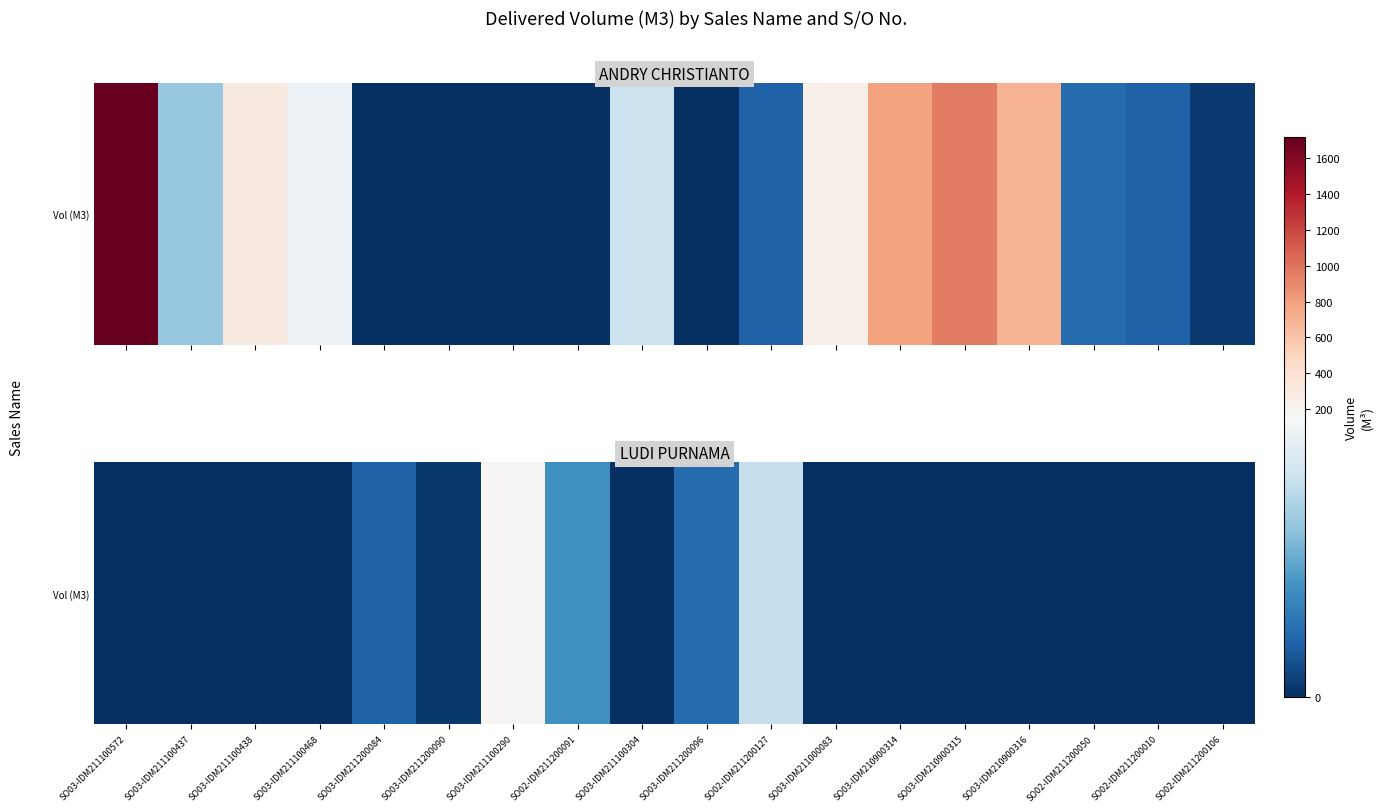

What is the change in value from SO03-IDM211200090 to SO03-IDM210900315?

-6